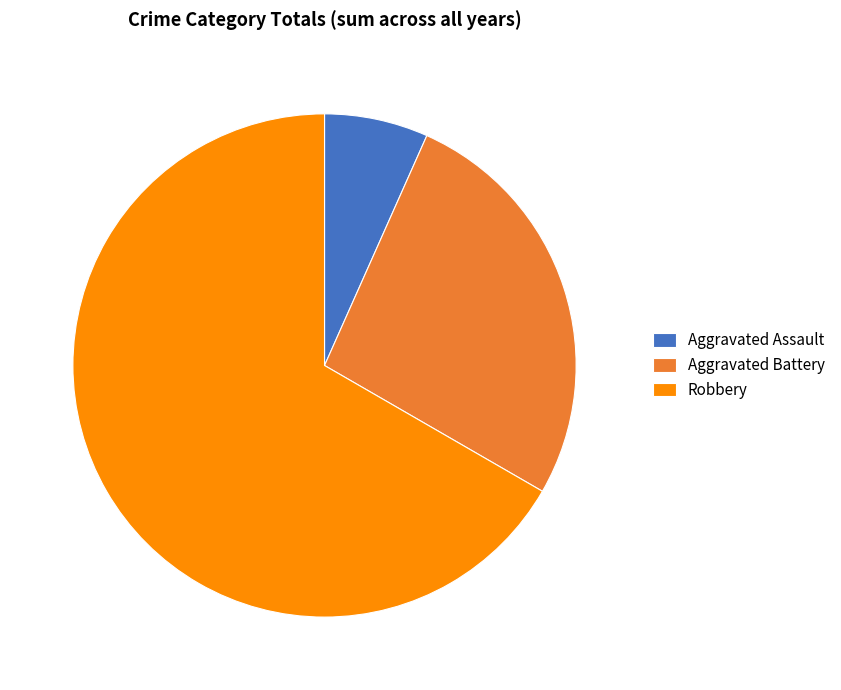

Does Aggravated Battery represent more than half of the total?

No